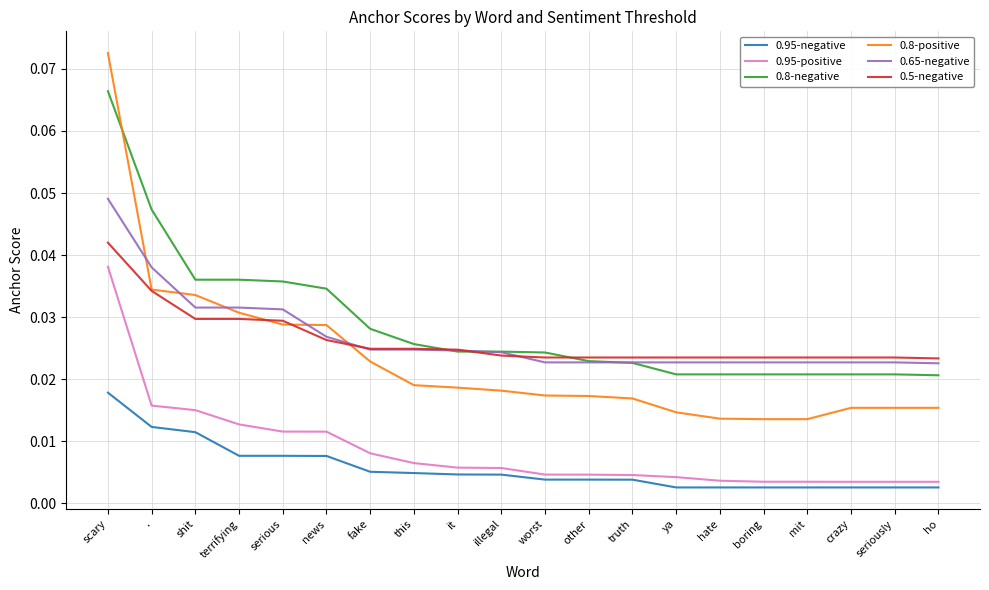

Is the value of 0.8-positive at terrifying greater than the value of 0.95-negative at hate?

Yes